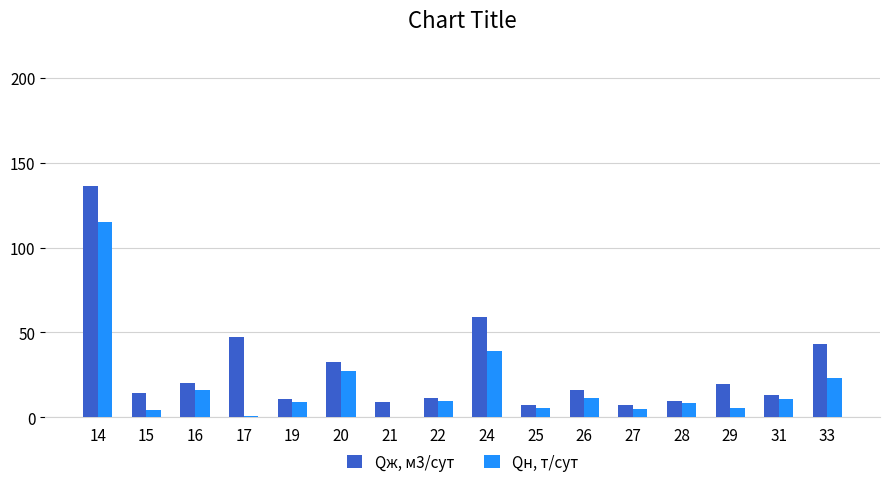

What is the total value across all series at 16?

36.7